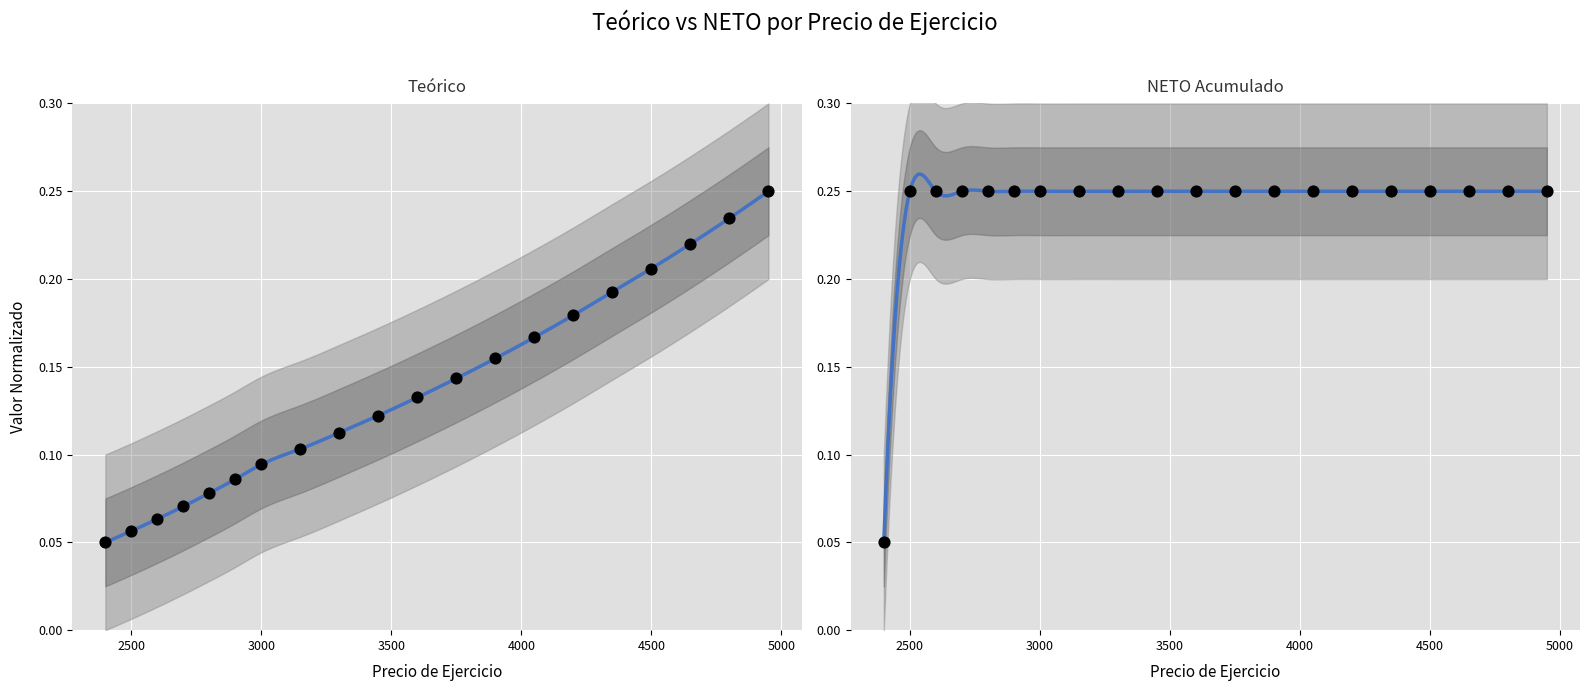

What is the total value across all series at 4500?

0.3